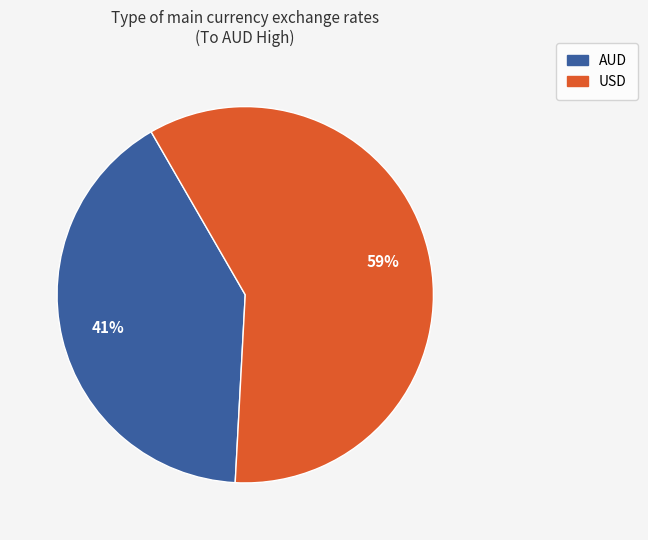

Rank the categories by value from highest to lowest.

USD, AUD